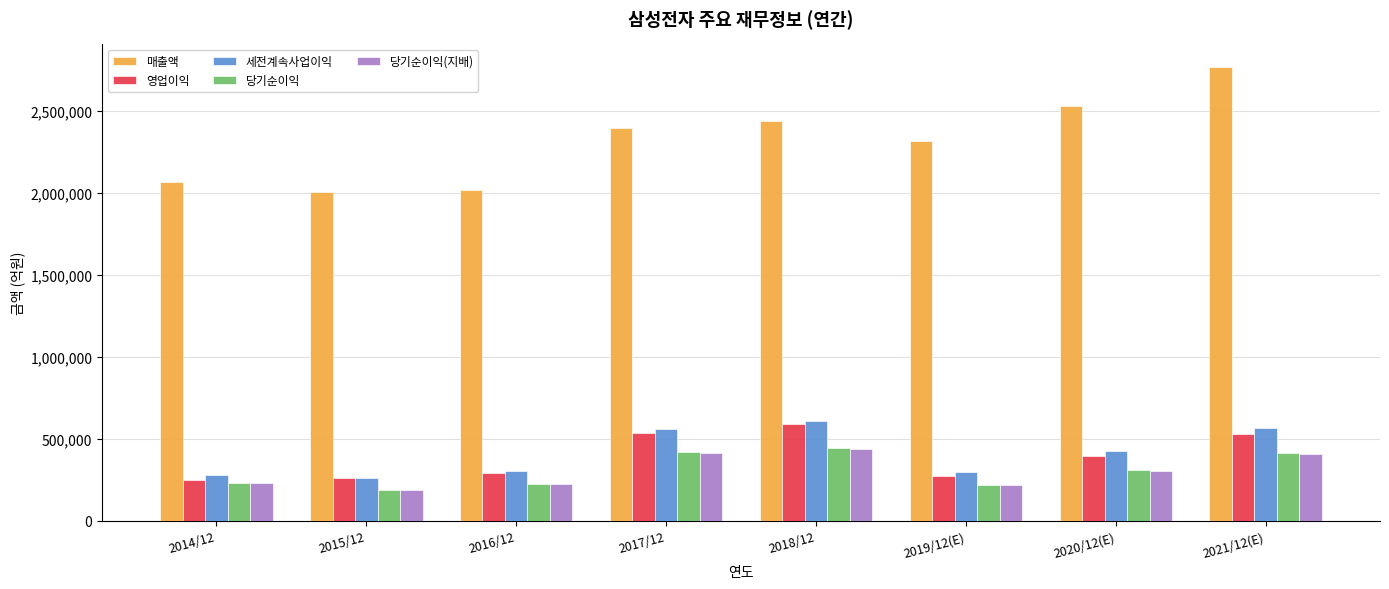

What is the maximum value for 세전계속사업이익?

611600